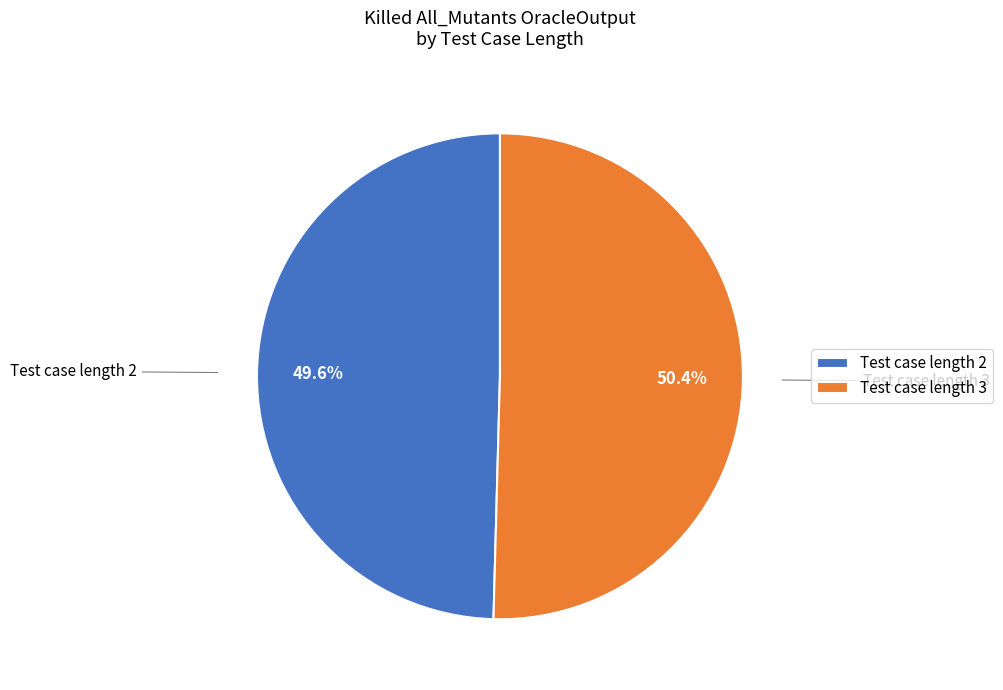

Combined, do Test case length 3 and Test case length 2 account for over 50%?

Yes